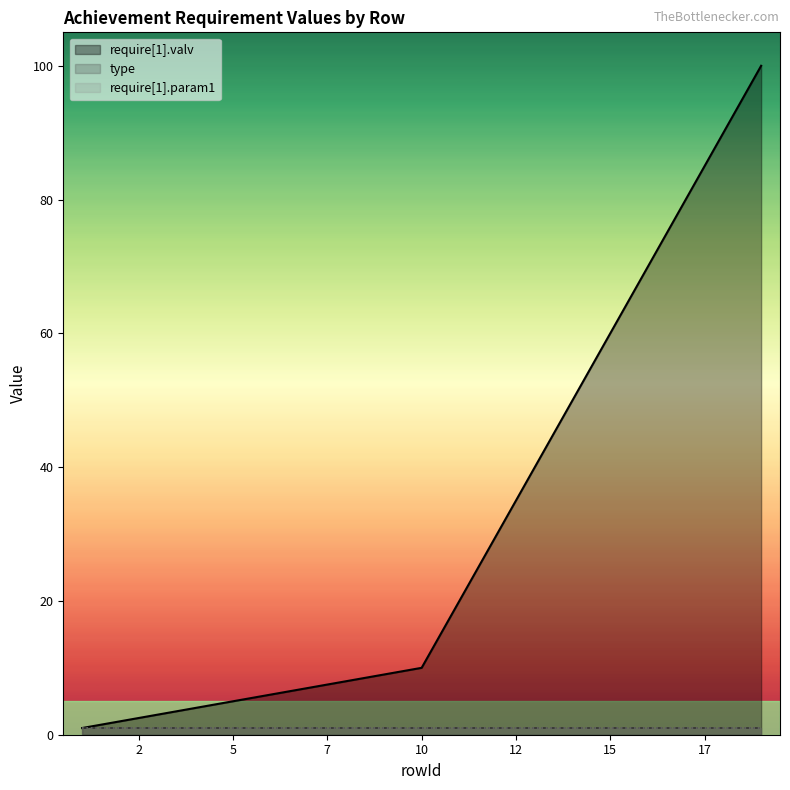

What is the difference between the require[1].valv values at 2 and 16?

68